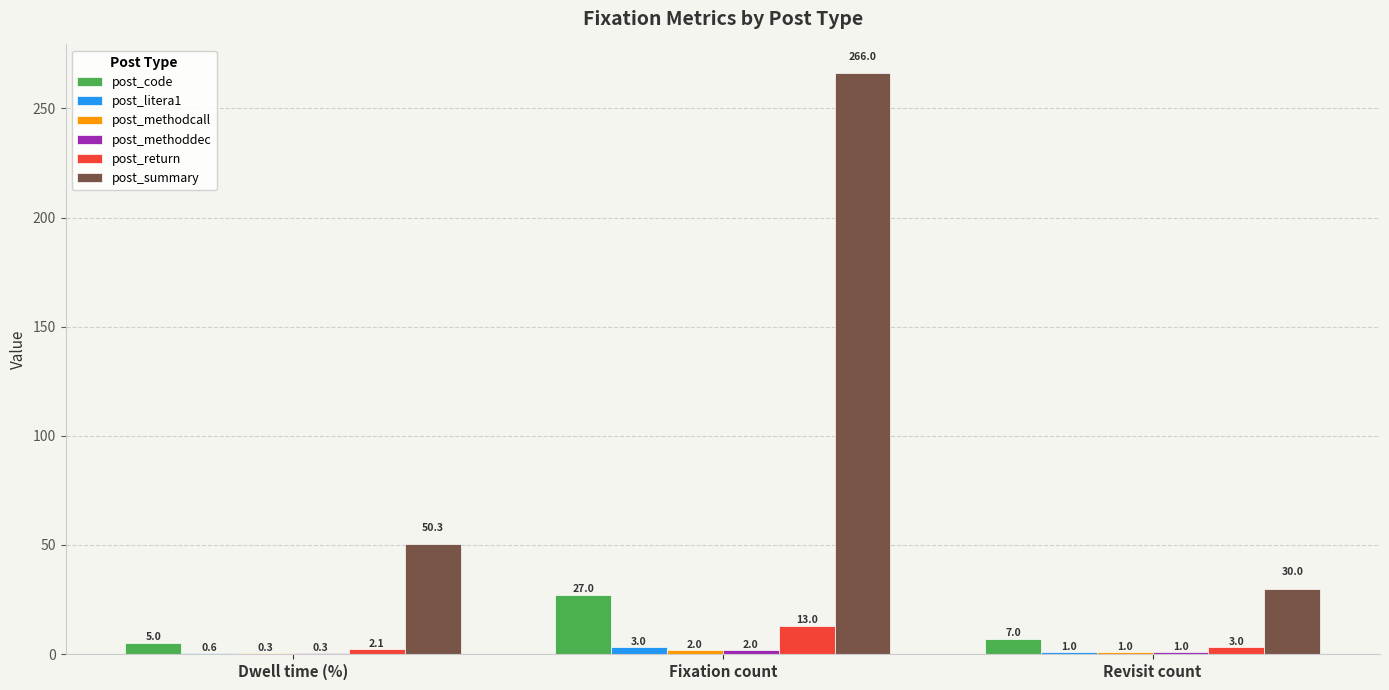

Which series has the largest total across all categories?

post_summary